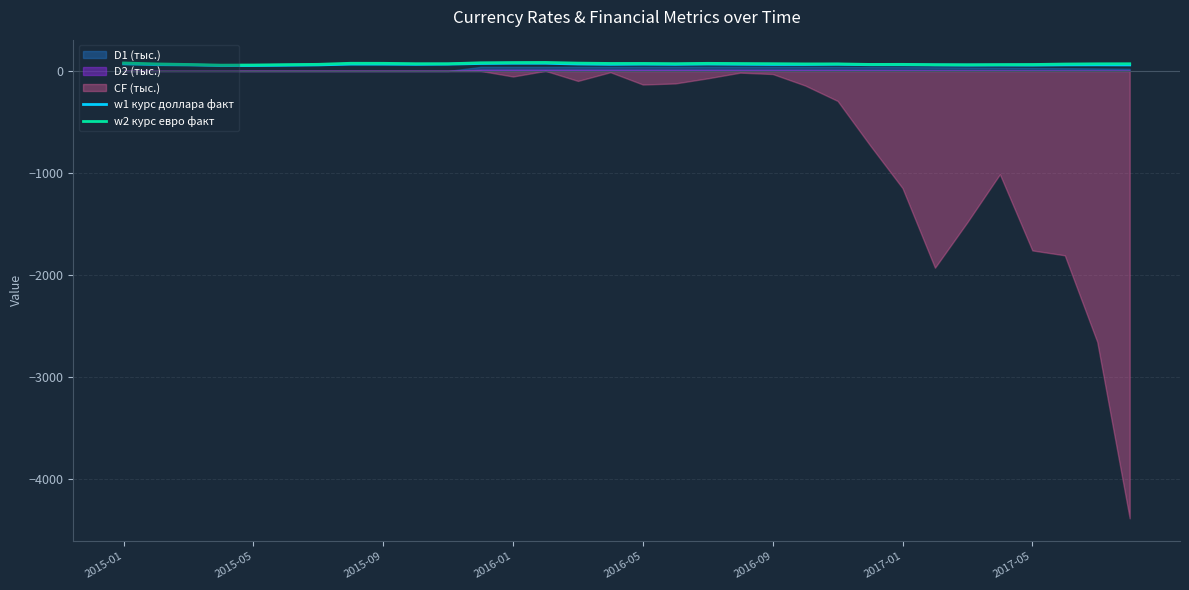

What is the sum of the w1 курс доллара факт values at 8 and 25?

124.2